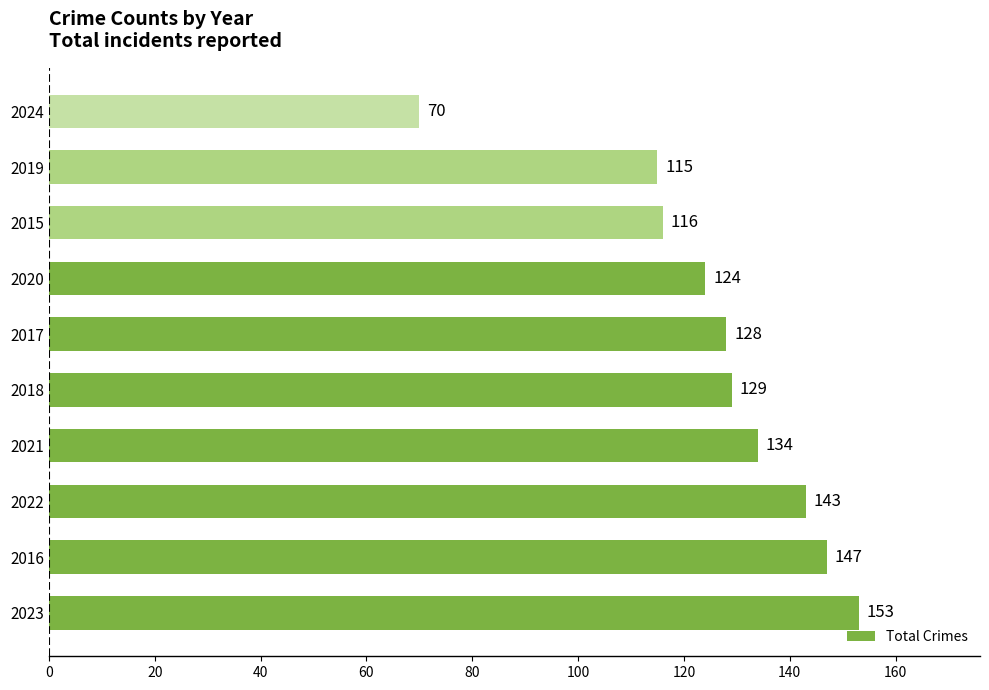

Between 2017 and 2020, which is larger?

2017